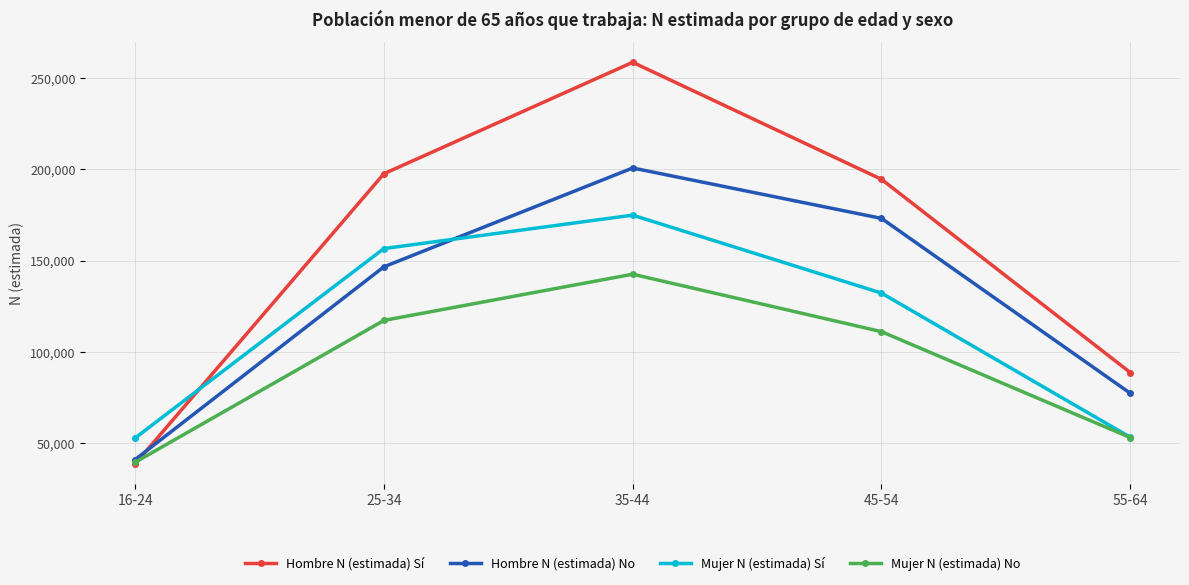

What is the label of the 3rd point from the left?

35-44